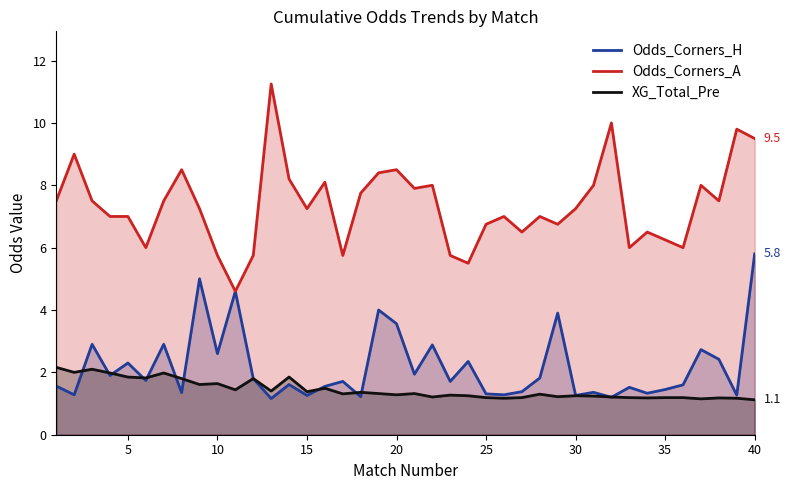

What is the minimum value shown in the chart?

1.1